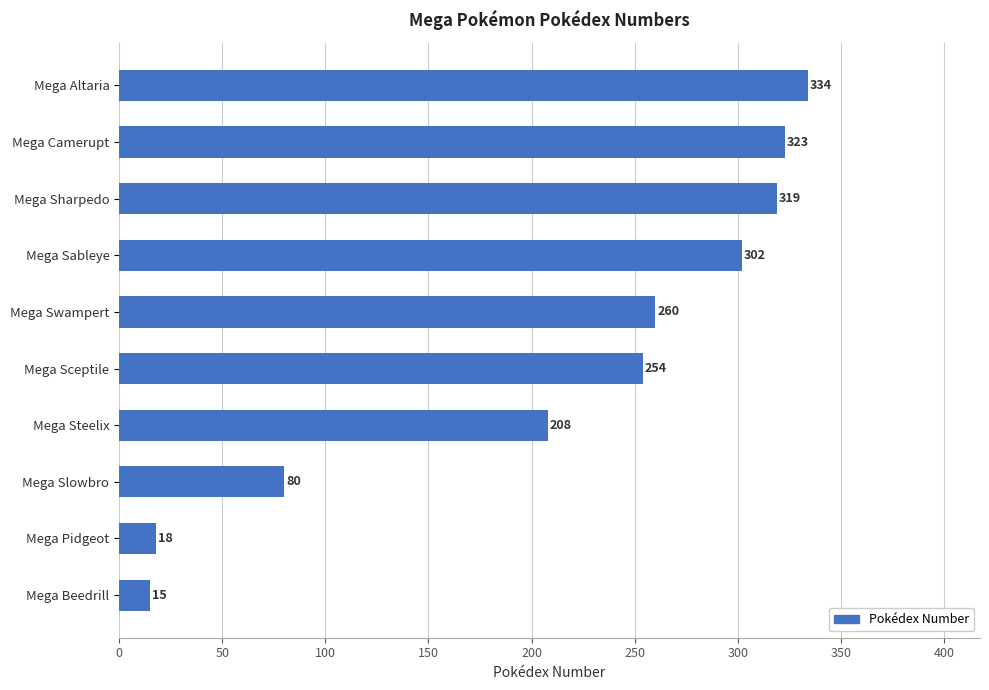

Between Mega Sableye and Mega Sharpedo, which is larger?

Mega Sharpedo